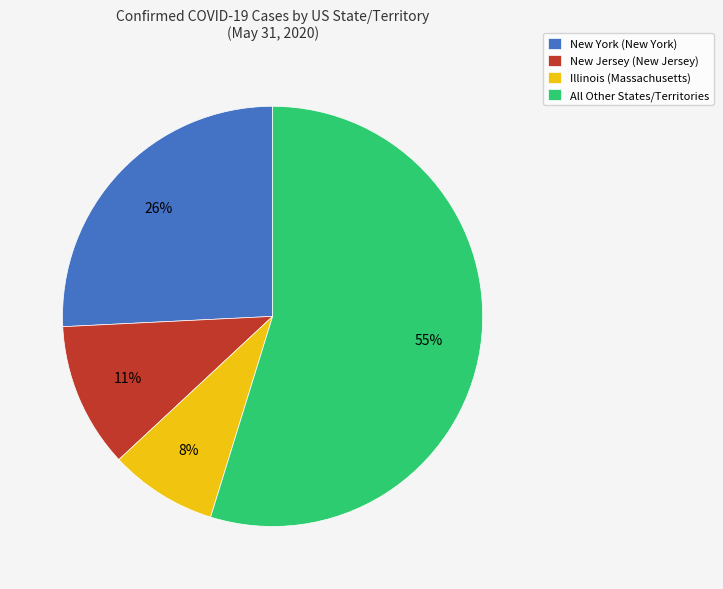

To the nearest percent, what is the average slice percentage?

25%